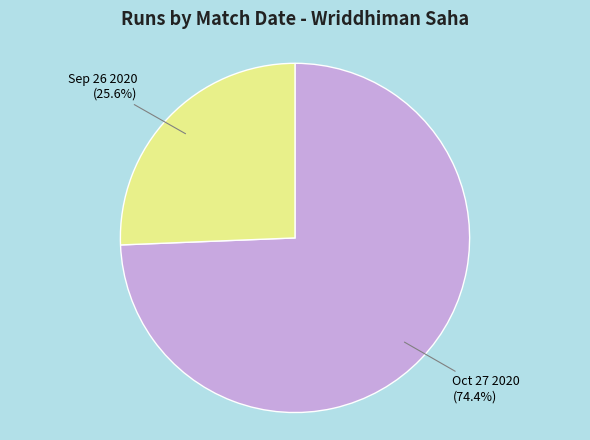

Does any single category account for the majority?

Yes